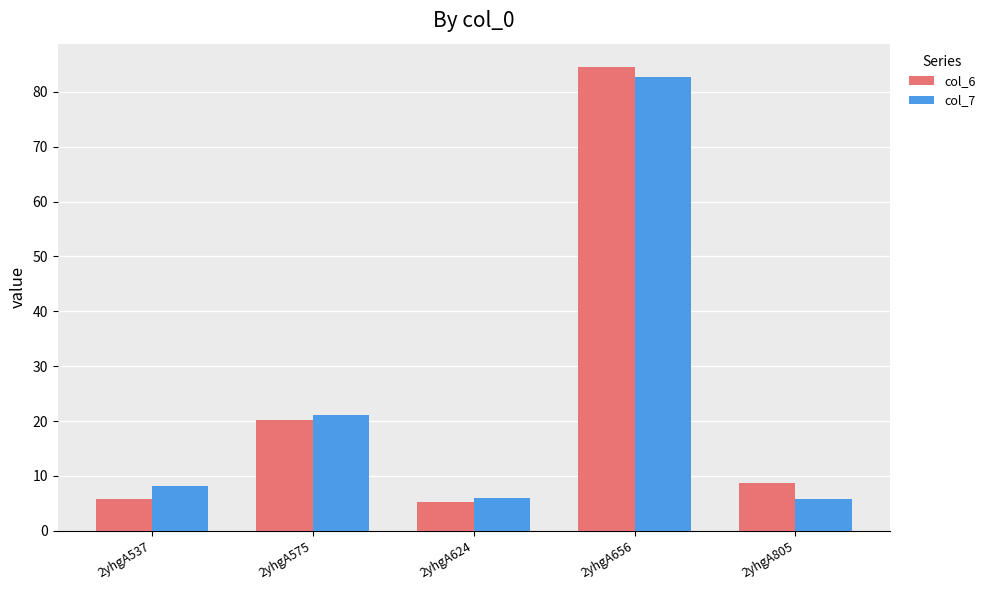

What is the value of the col_7 bar at the 3rd from the left?

5.9